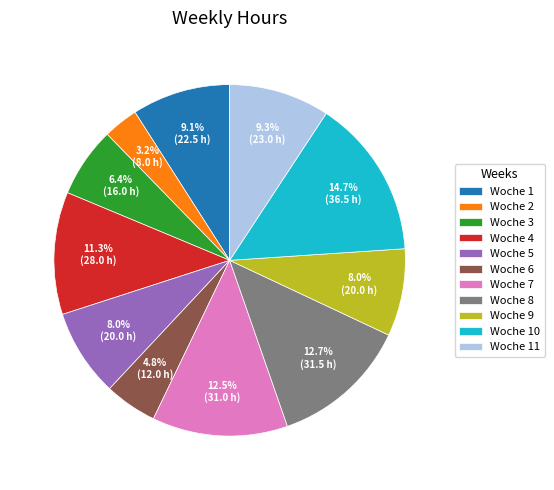

Does Woche 3 represent more than half of the total?

No